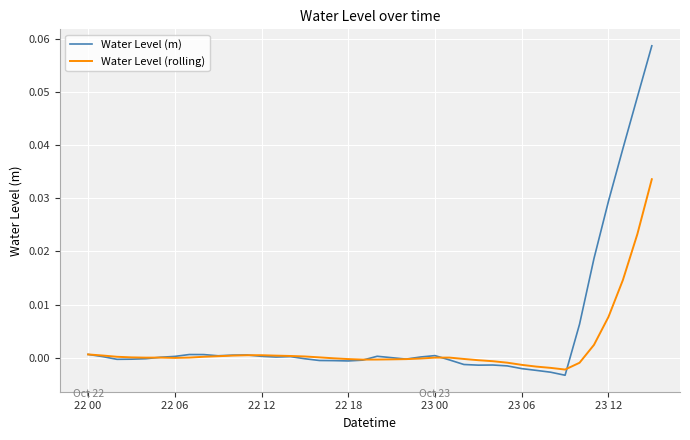

Rank the series by their average value, from lowest to highest.

Water Level (rolling), Water Level (m)